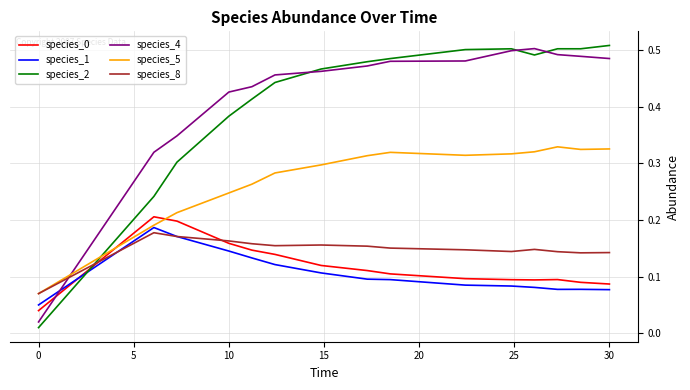

After their last crossing, which series has the higher values: species_5 or species_2?

species_2